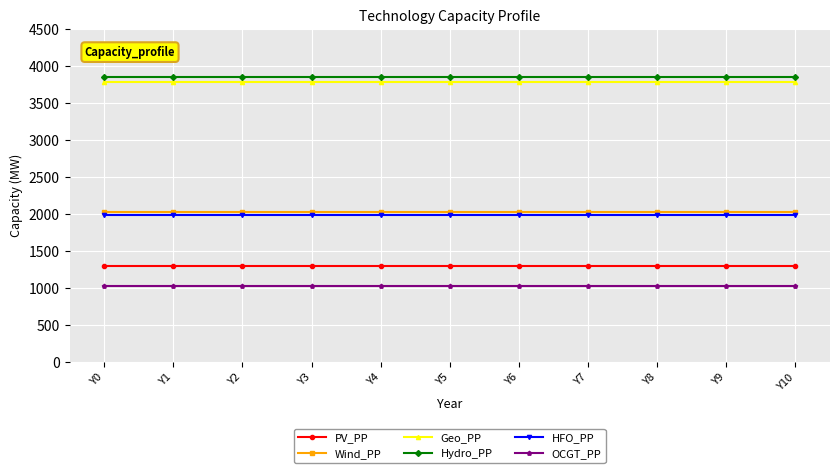

What is the greatest value displayed?

3850